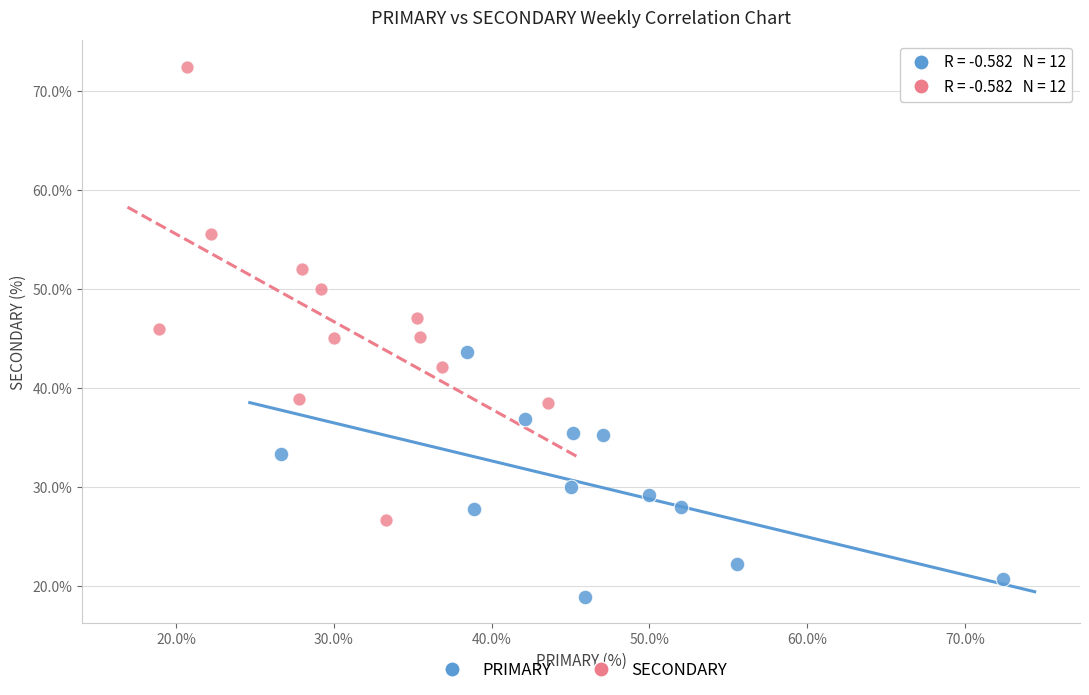

Which series contains the highest Y value?

SECONDARY